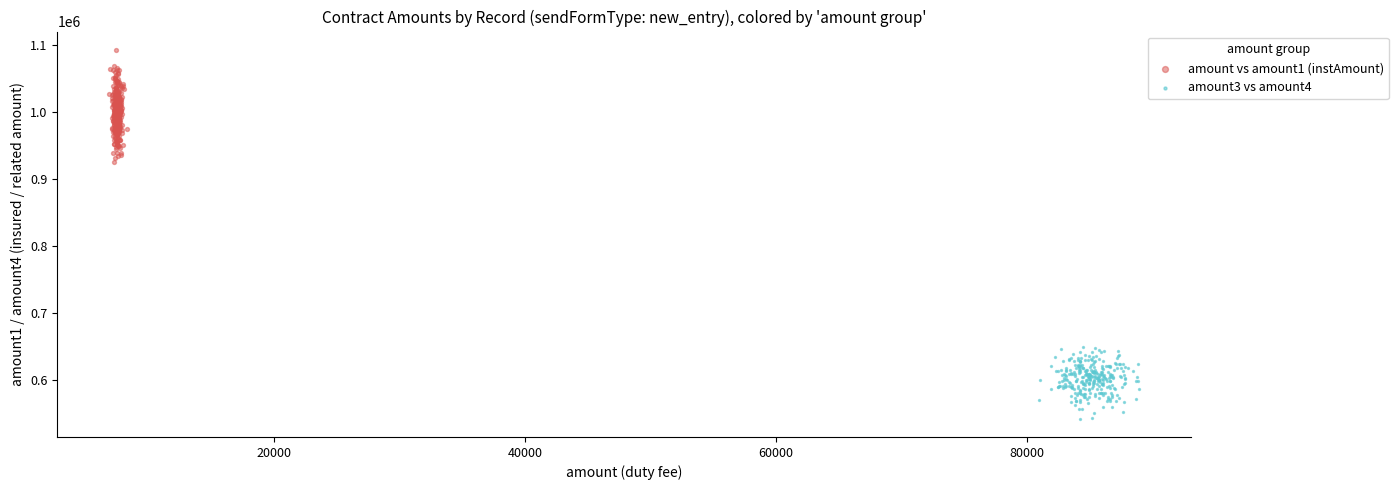

Which series reaches the minimum Y coordinate?

amount3 vs amount4